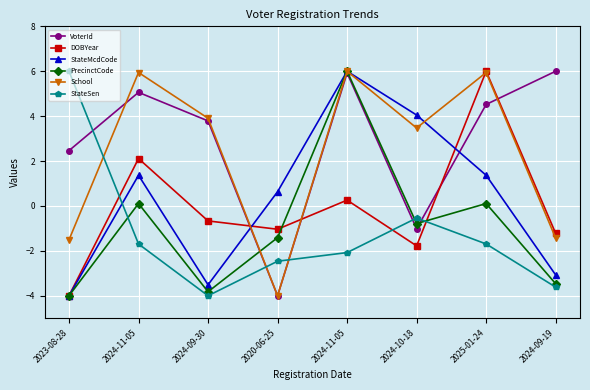

Is it true that VoterId equals -0.6 at 2024-10-18?

False